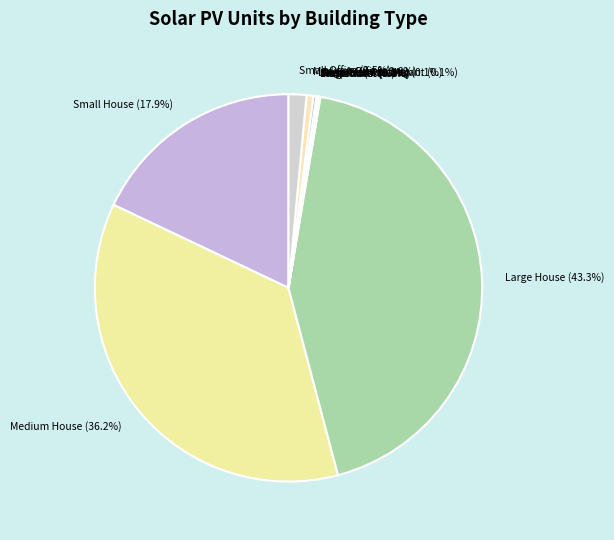

To the nearest percent, what percentage of the pie is Large House?

43%